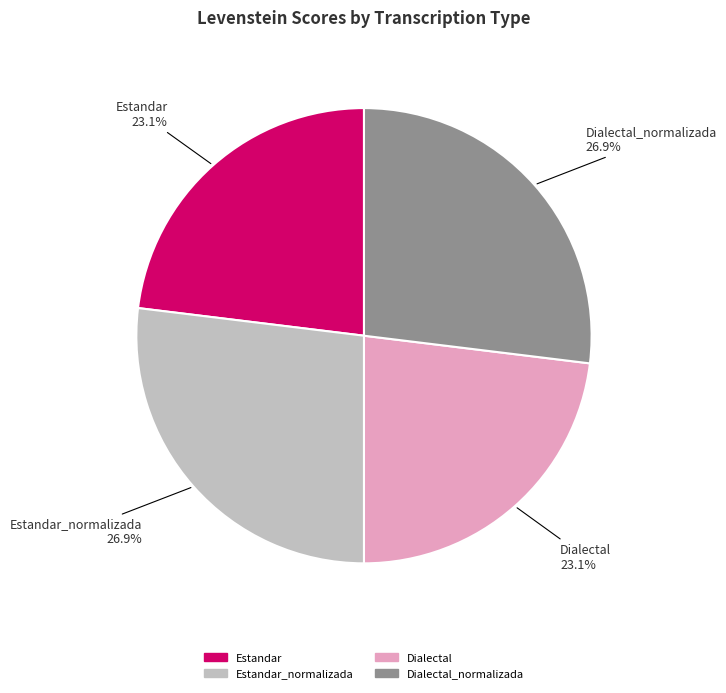

Does any single category account for the majority?

No